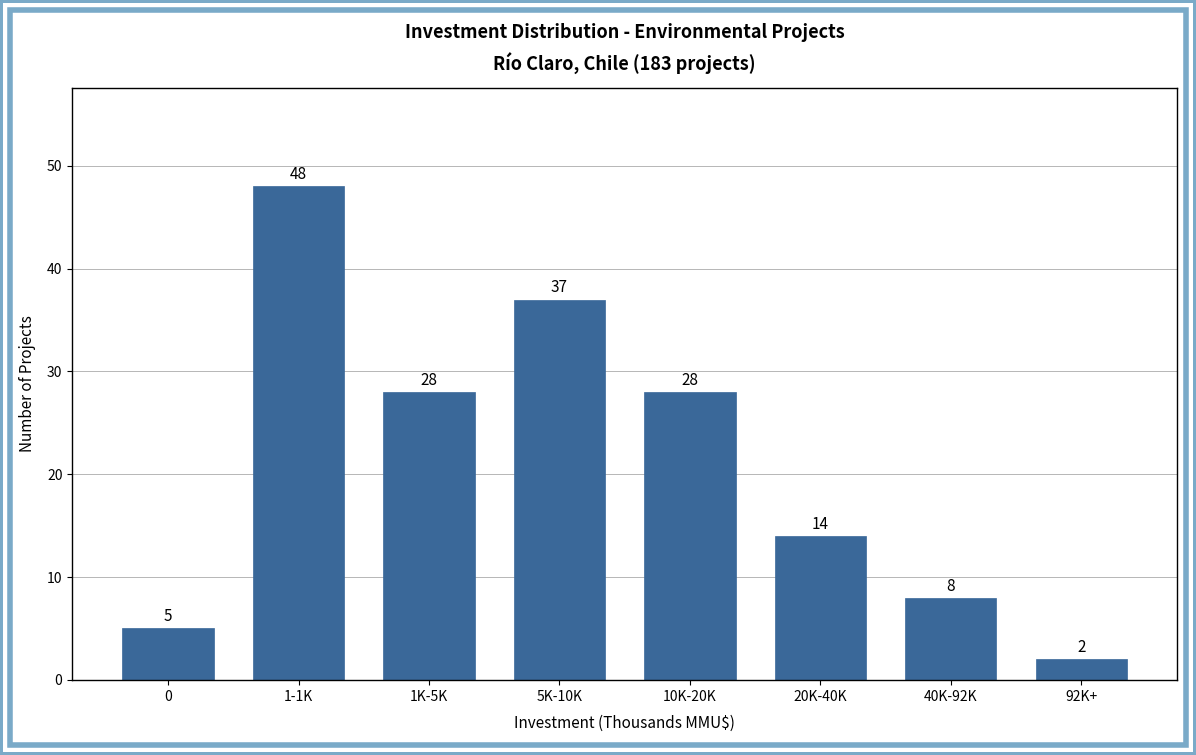

Reading left to right, what are all the values shown in this chart?

5	48	28	37	28	14	8	2